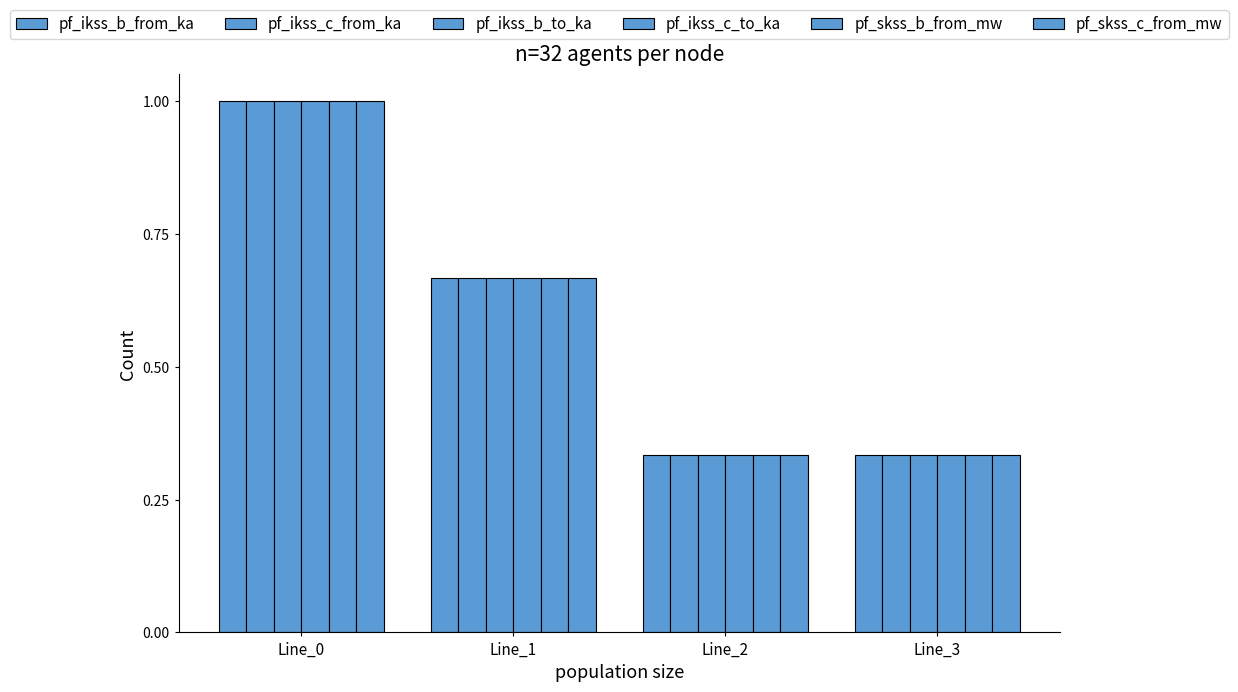

Are the bars horizontal?

No